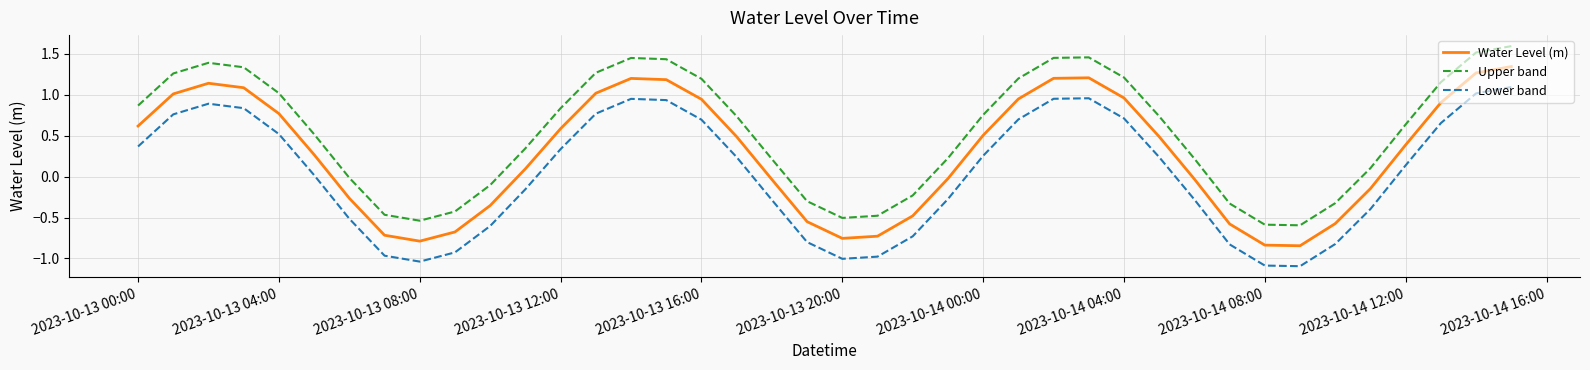

Rank the series by their maximum value, from highest to lowest.

Upper band, Water Level (m), Lower band